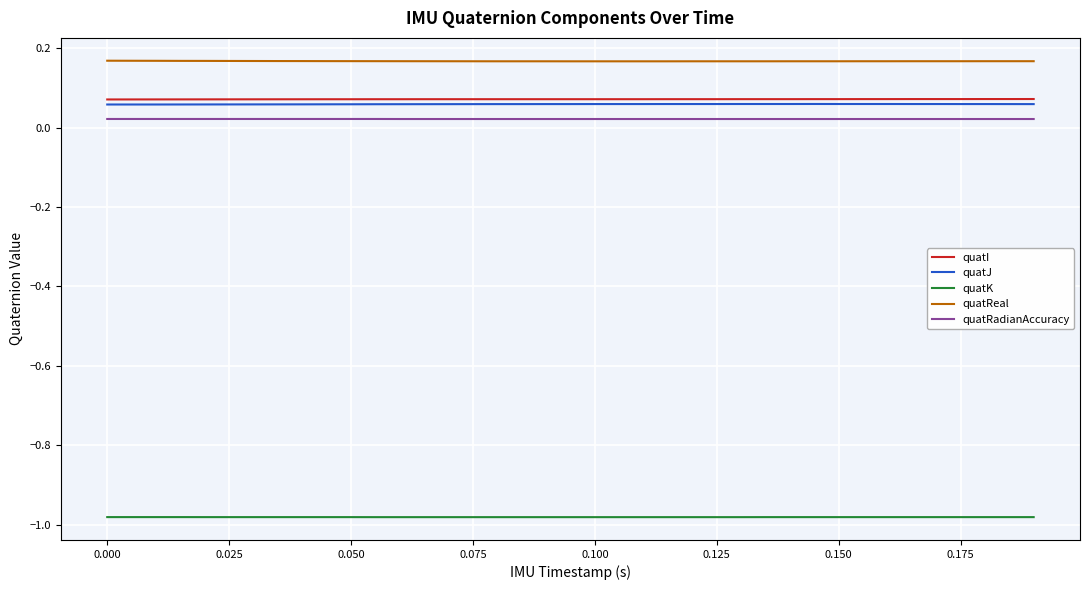

Which series has the largest total across all categories?

quatReal